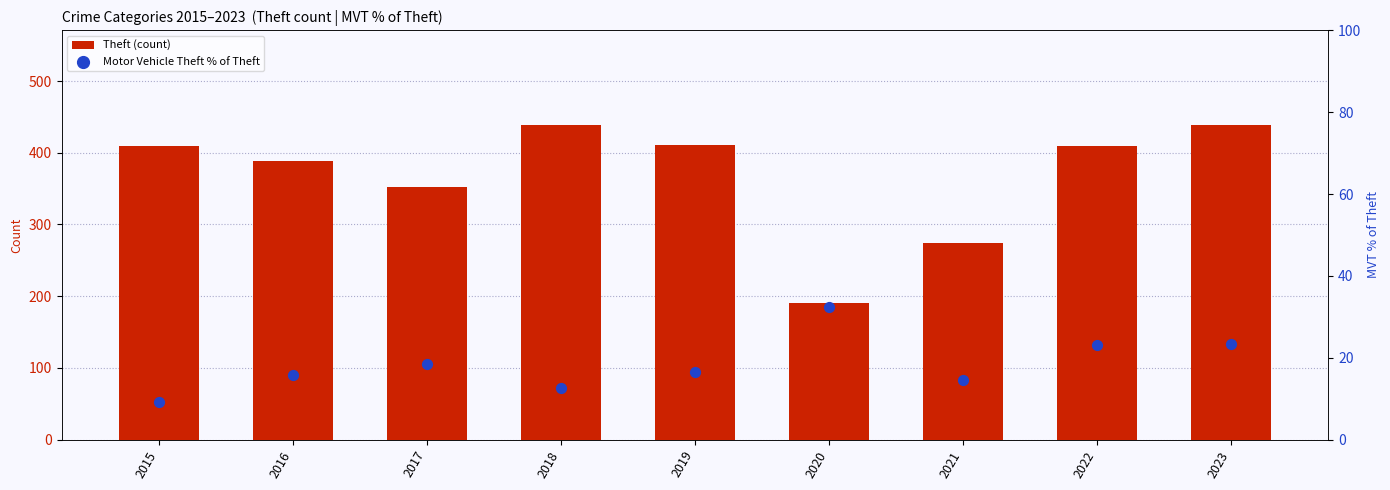

Which series has the largest Y range (max minus min)?

Theft (count)